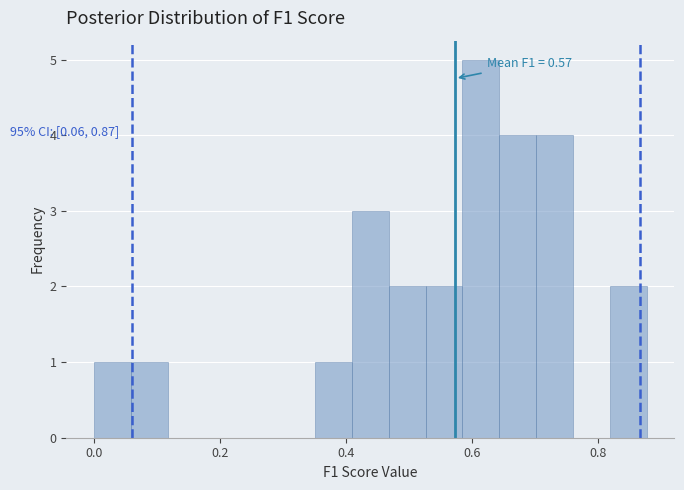

Around what value on the x-axis is the tallest bar? Give the approximate position of its centre, as read against the axis.

0.62